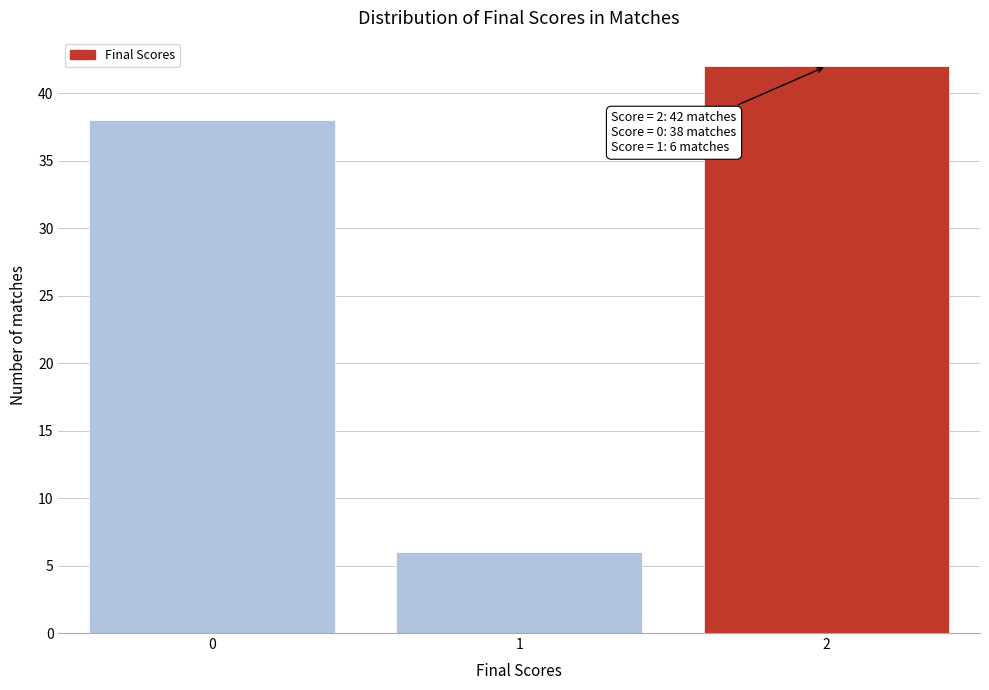

Reading left to right, extract all data points from this chart.

38	6	42